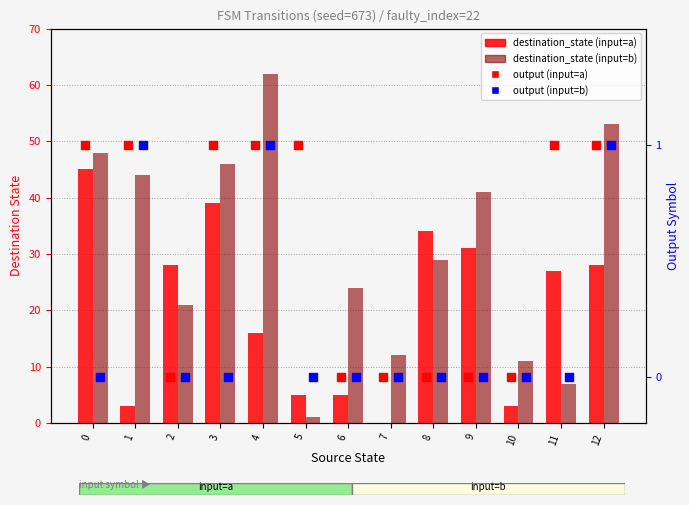

Which series reaches the maximum Y coordinate?

destination_state (input=b)